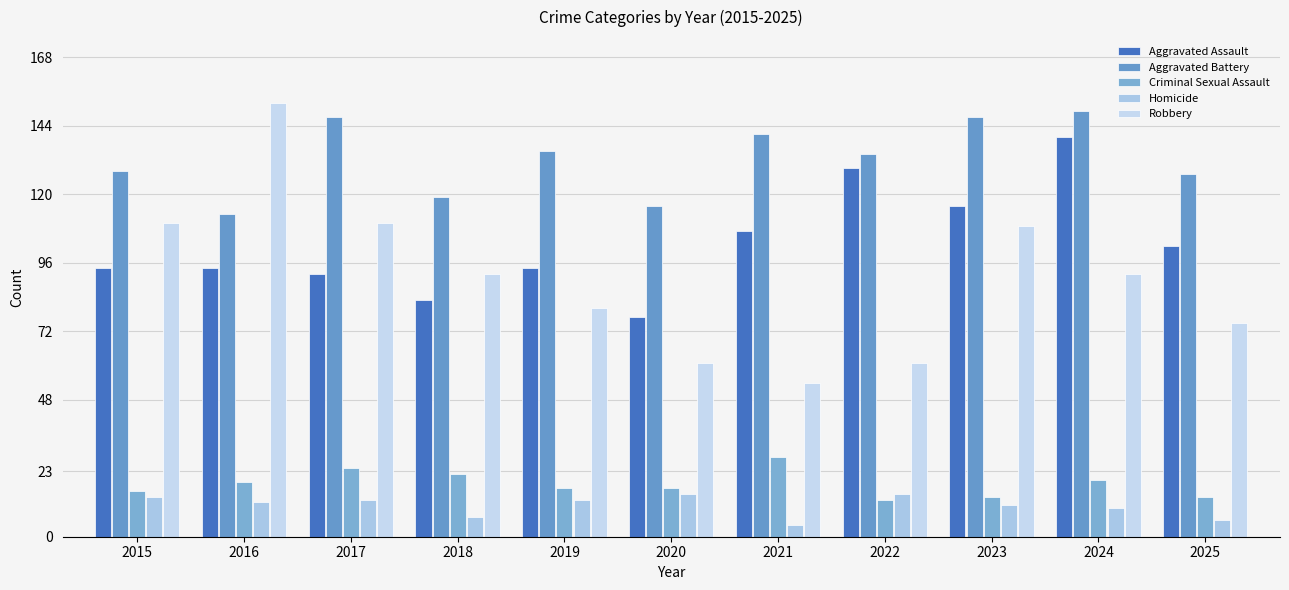

What is the maximum value shown in the chart?

152